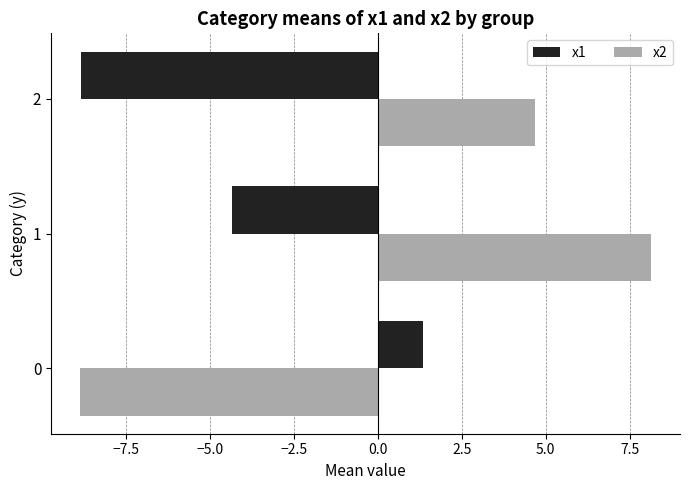

Which series has the widest spread of values?

x2